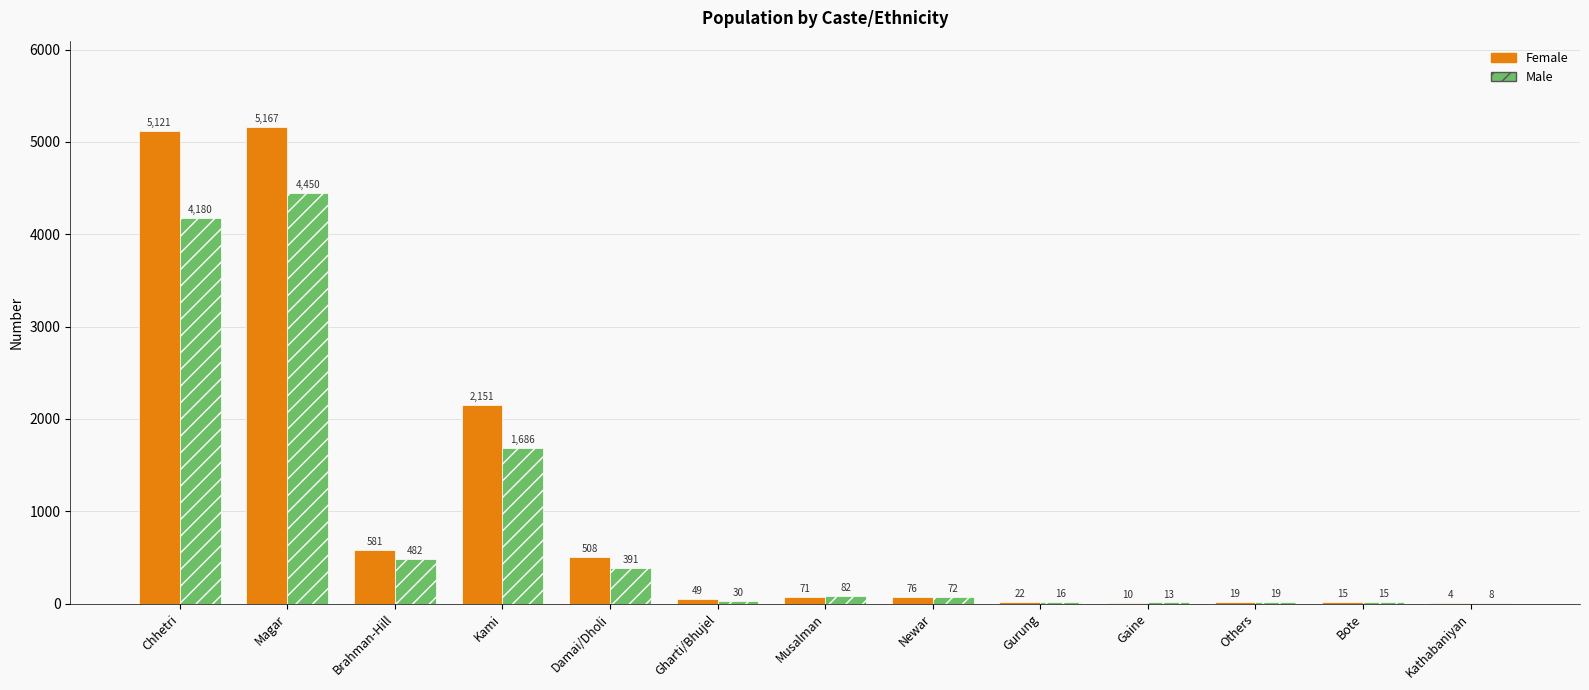

At which category is the sum across all series the highest?

Magar